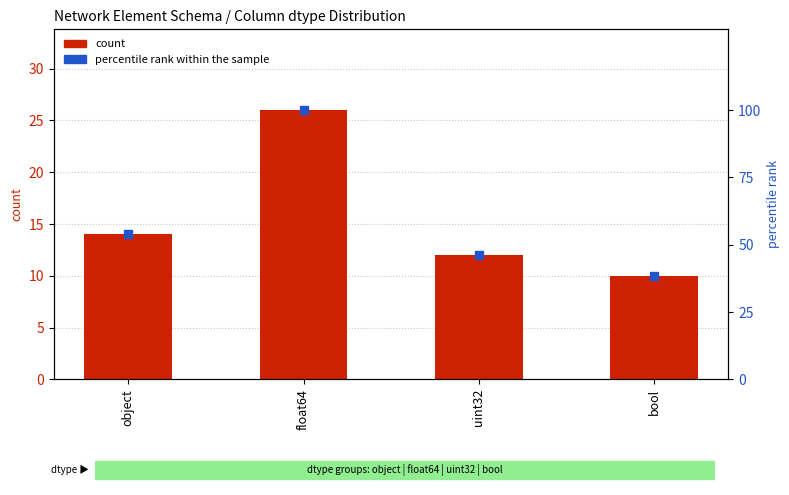

At which category is the sum across all series the highest?

float64